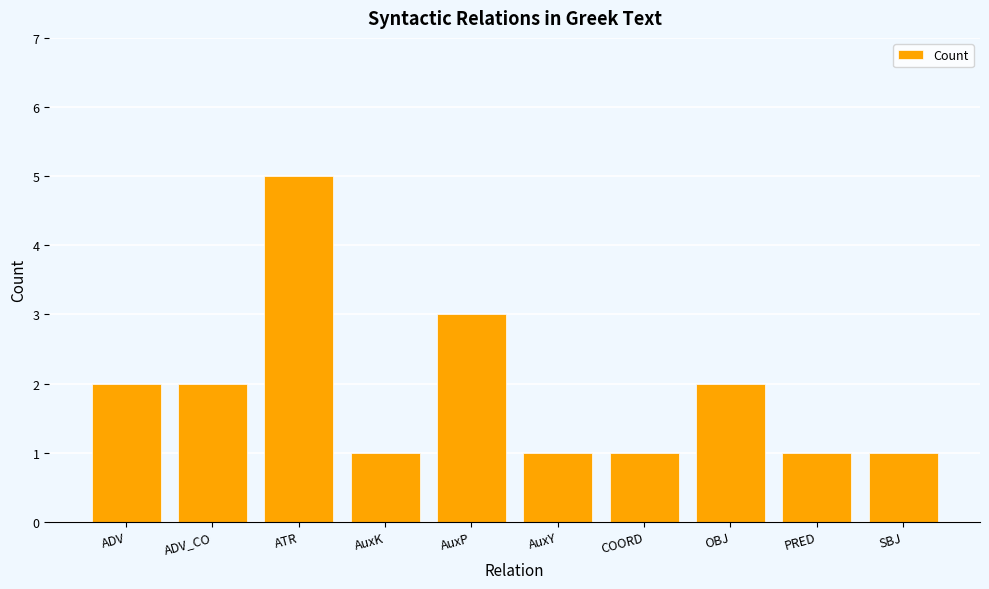

Which label corresponds to the largest value in the chart?

ATR